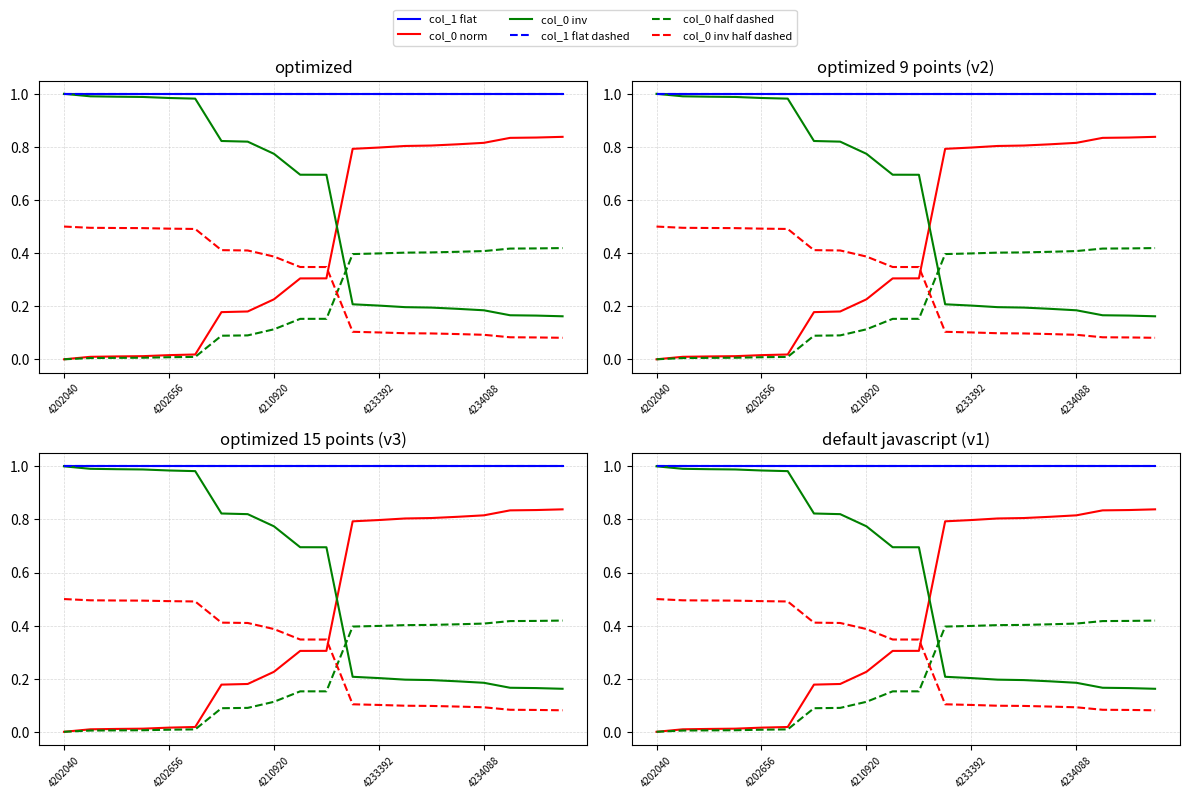

Where is col_0 inv half dashed nearest to the value 0?

19